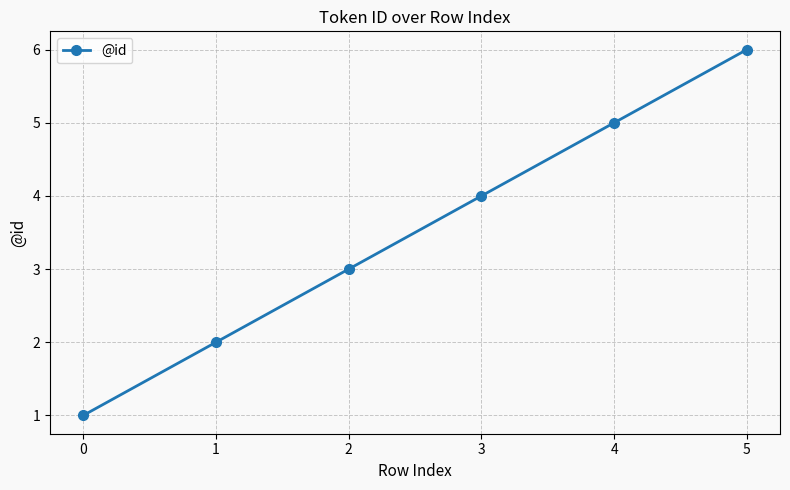

Rank the categories by value from highest to lowest.

5, 4, 3, 2, 1, 0